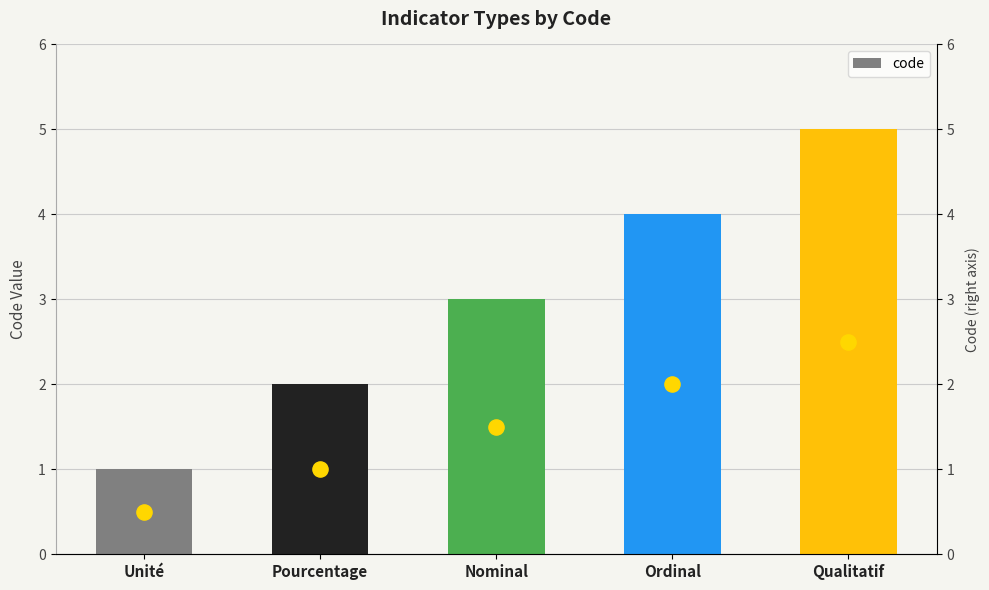

Between Pourcentage and Unité, which is larger?

Pourcentage